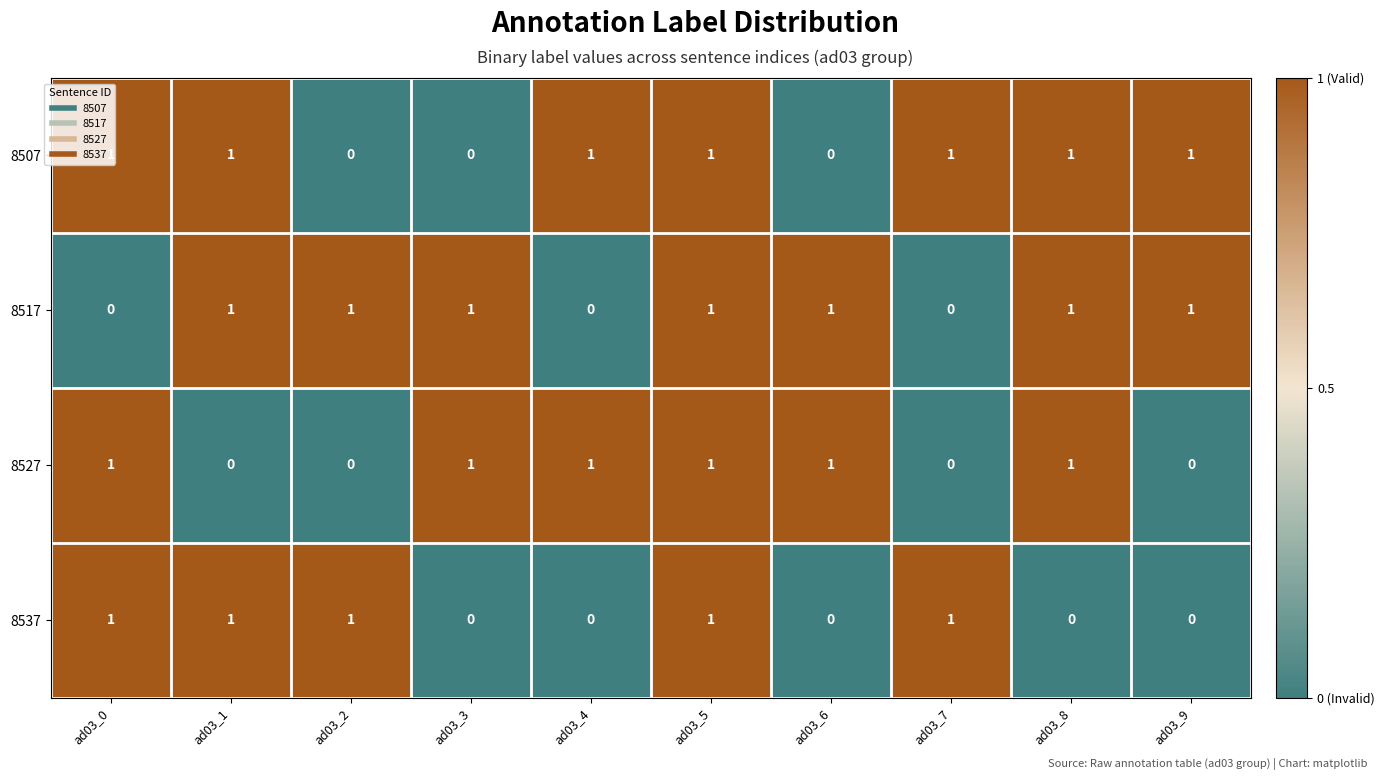

What is the total value across all series at ad03_2?

2